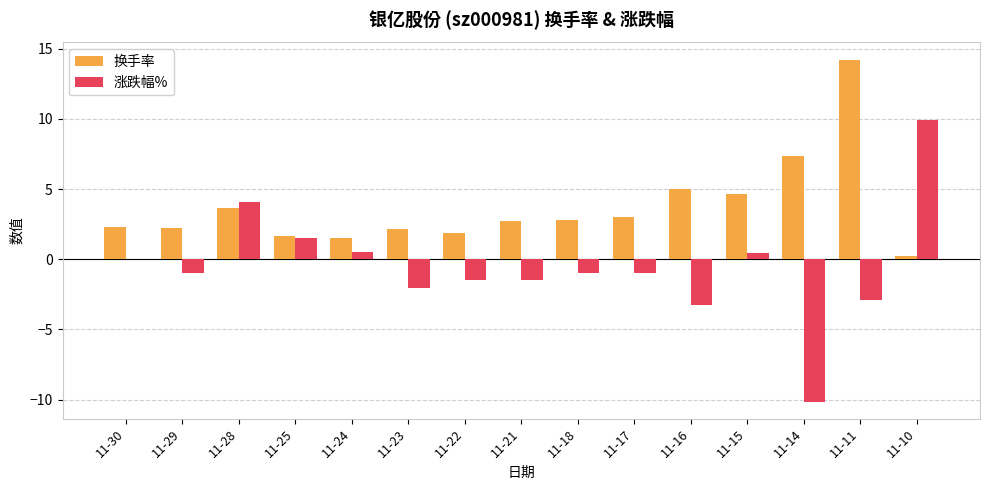

Where is 涨跌幅% nearest to the value 0?

11-30